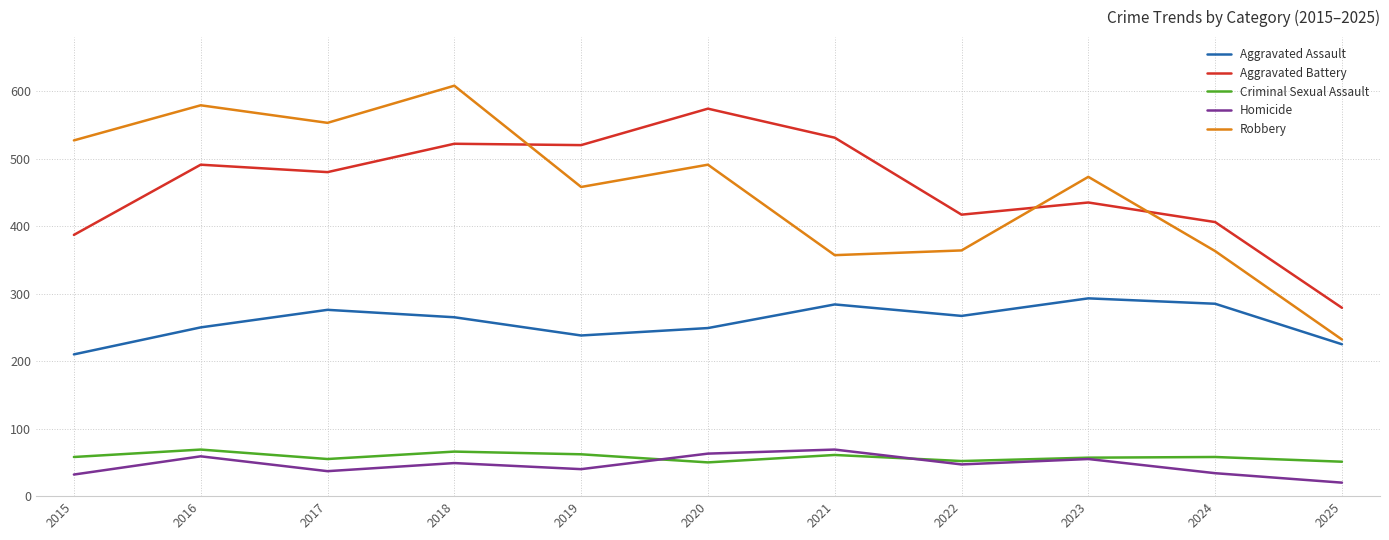

What is the total value across all series at 2021?

1302